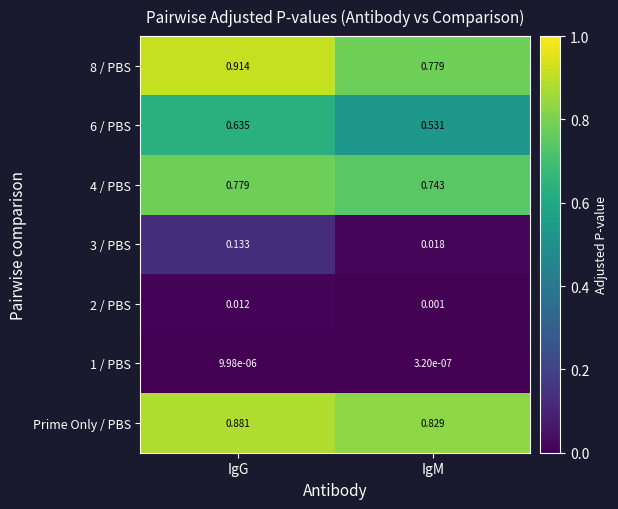

Which category has the lowest value across all series?

IgM